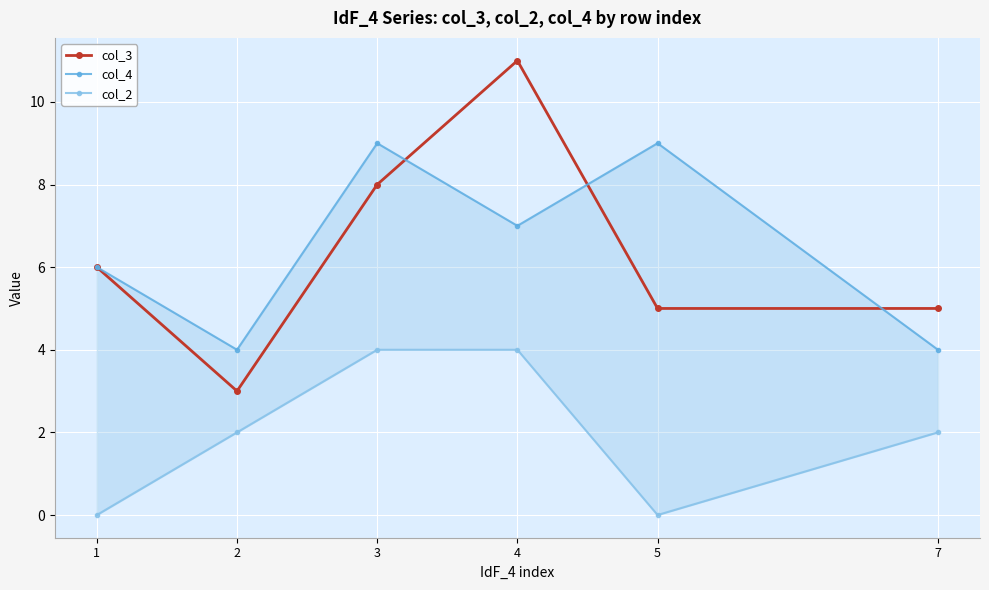

At which category is the sum across all series the highest?

4